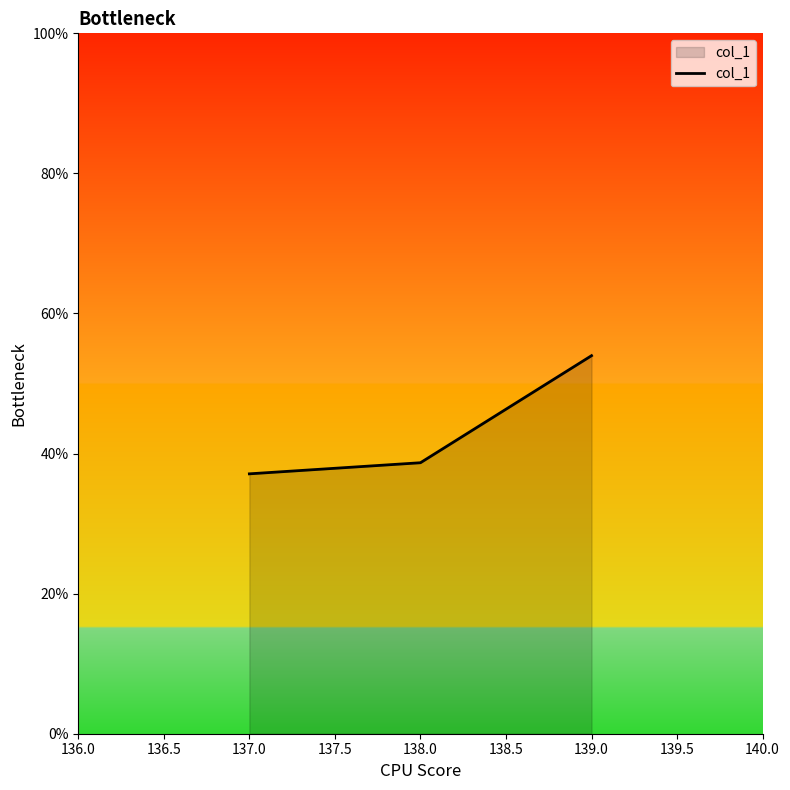

What is the change in value from 138.0 to 139.0?

+15.3